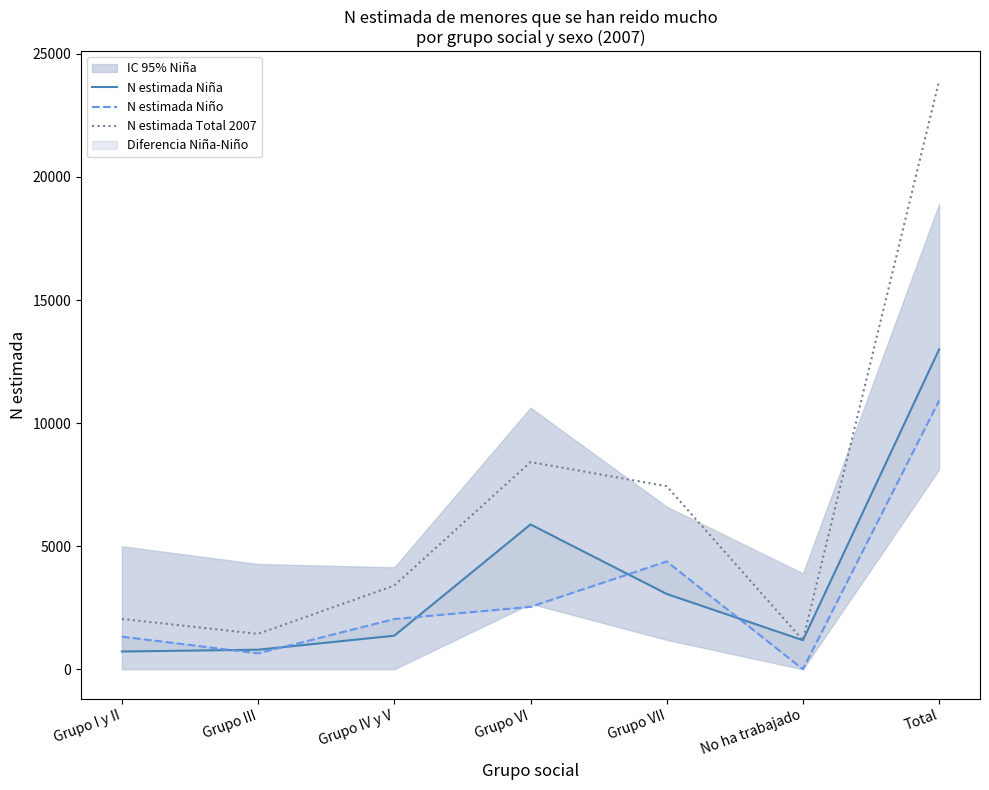

Reading left to right, extract all data points from this chart.

N estimada Niña: 720	793	1363	5882	3058	1178	12994
N estimada Niño: 1323	644	2038	2535	4378	0	10918
N estimada Total 2007: 2043	1437	3401	8418	7436	1178	23913